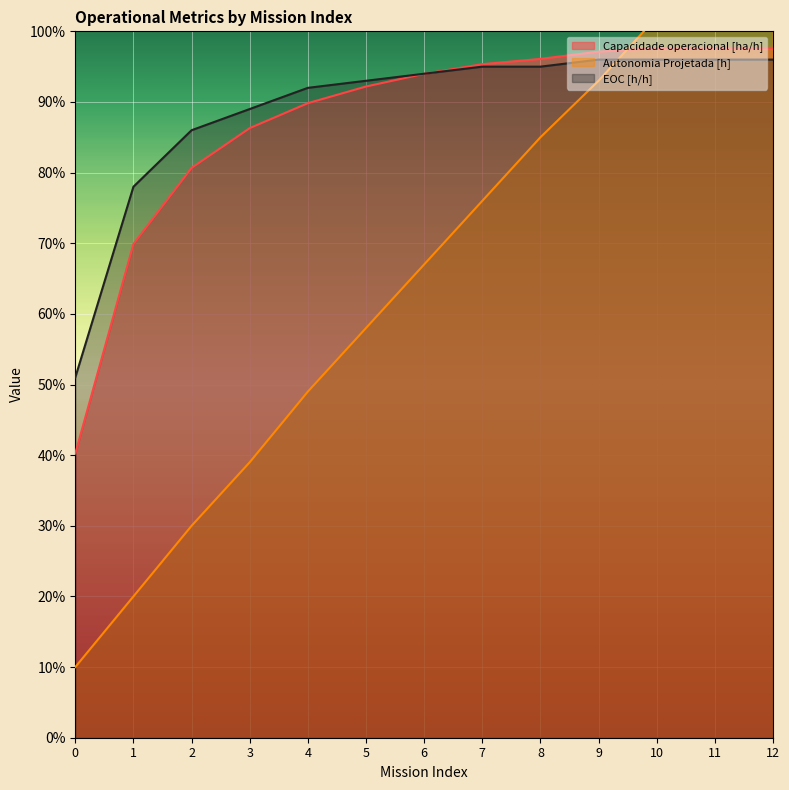

Is the value of Autonomia Projetada [h] at 11 greater than the value of Capacidade operacional [ha/h] at 6?

Yes